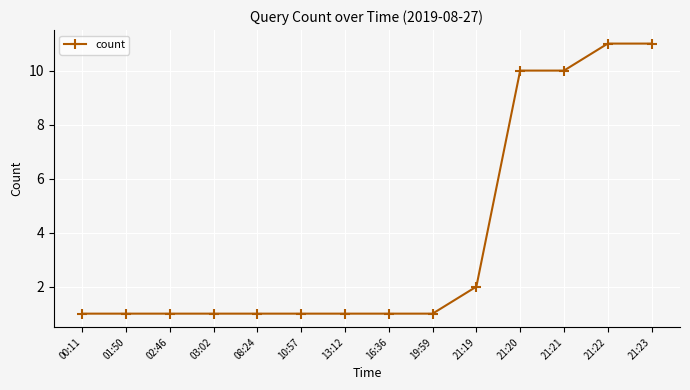

What is the maximum value shown in the chart?

11